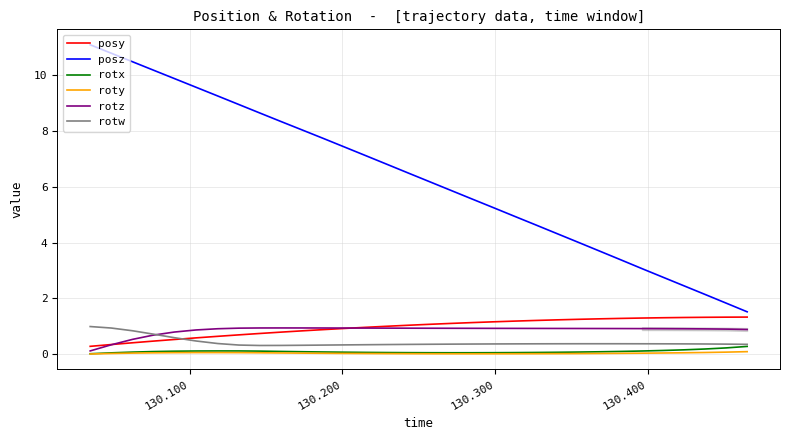

True or false: roty and posy cross at least once.

False